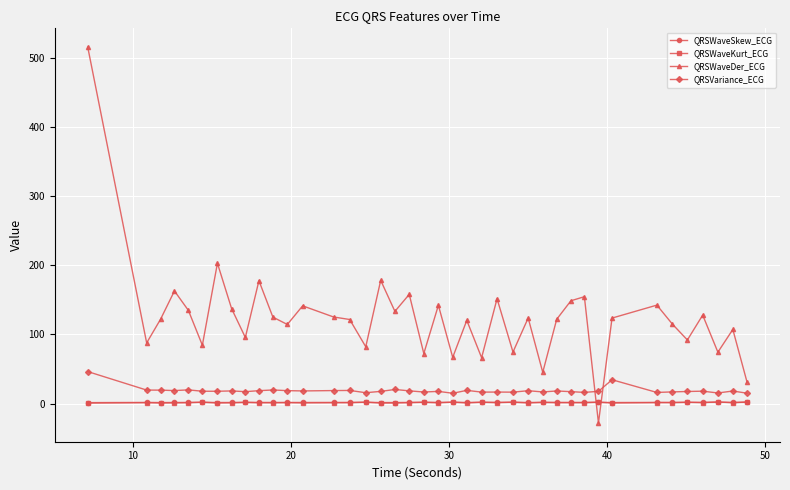

Does the chart have visible grid lines?

Yes